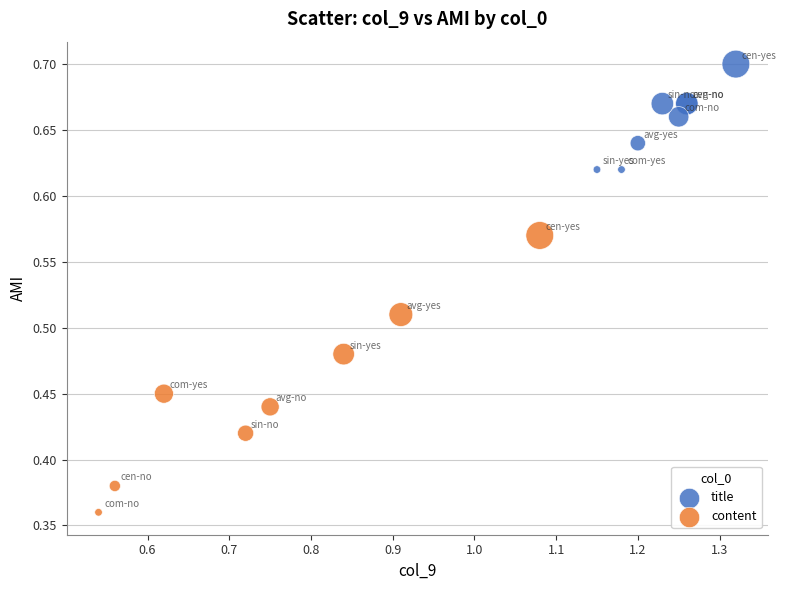

Which series reaches the maximum Y coordinate?

title